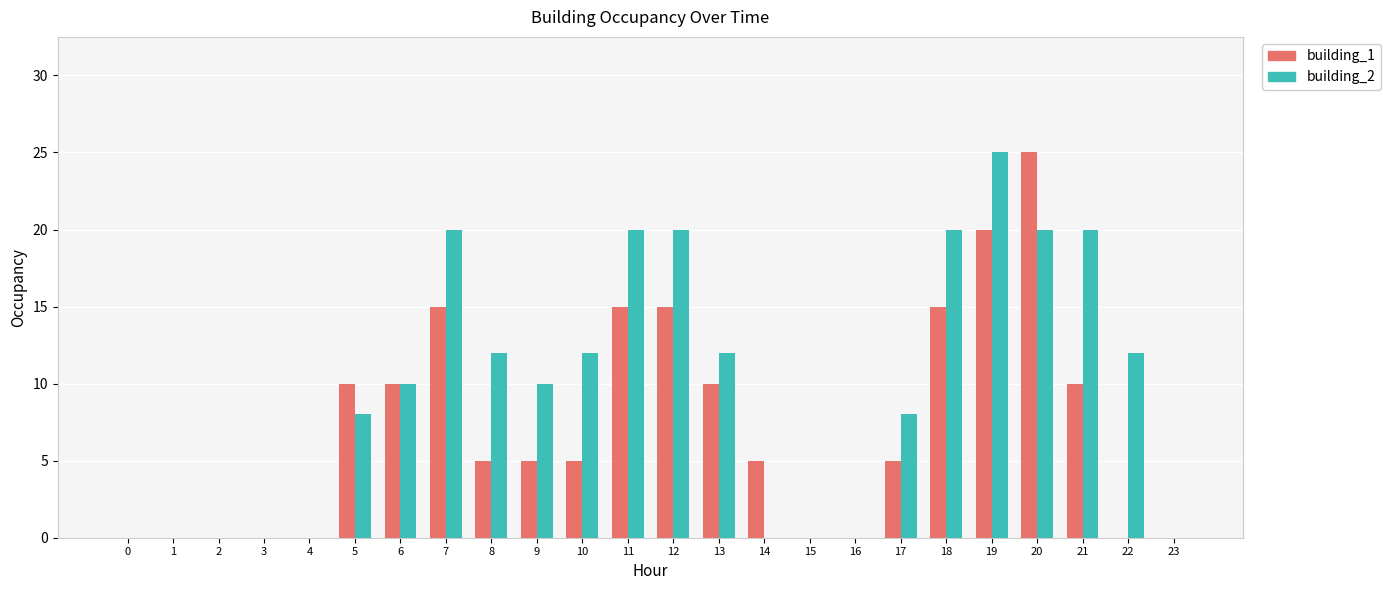

Is the value of building_1 at 0 greater than the value of building_2 at 7?

No